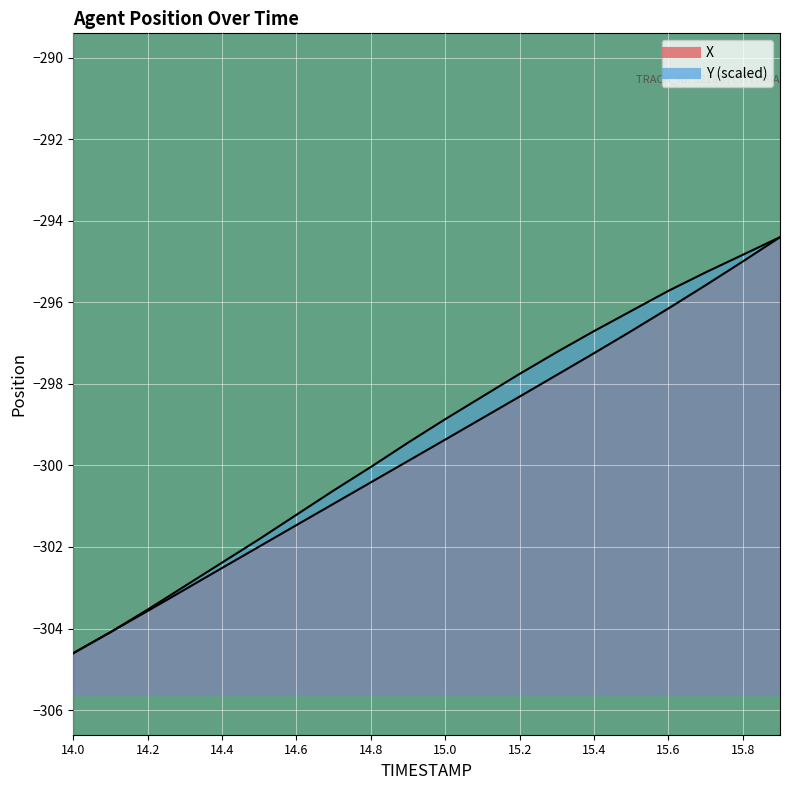

What is the label of the 10th point from the right?

15.0